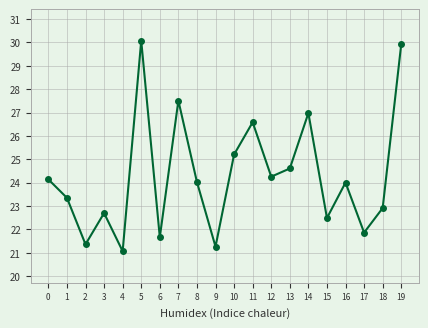

True or false: the data shows 35.5 at 15.

False